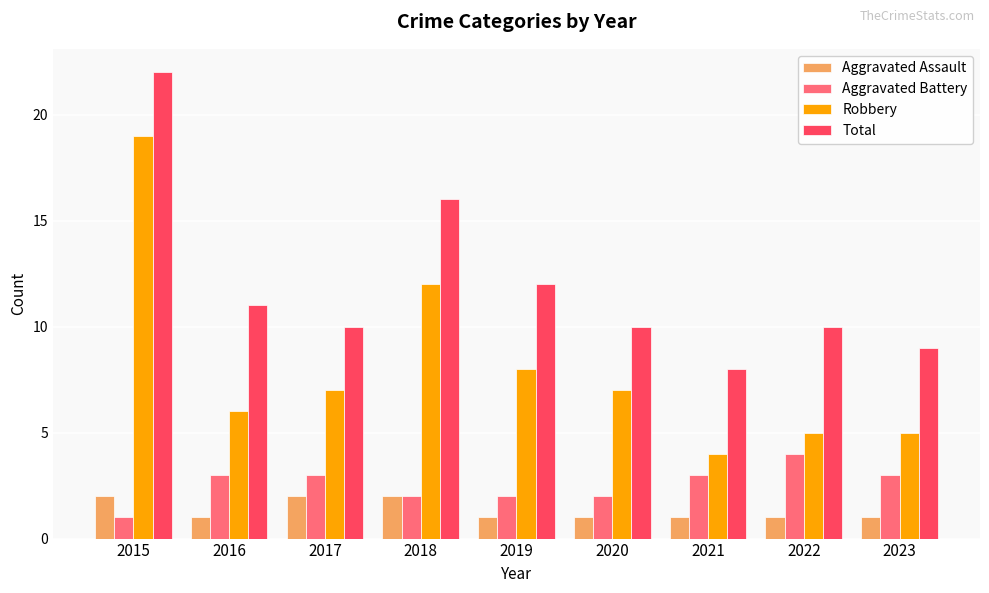

Which series has the largest total across all categories?

Total